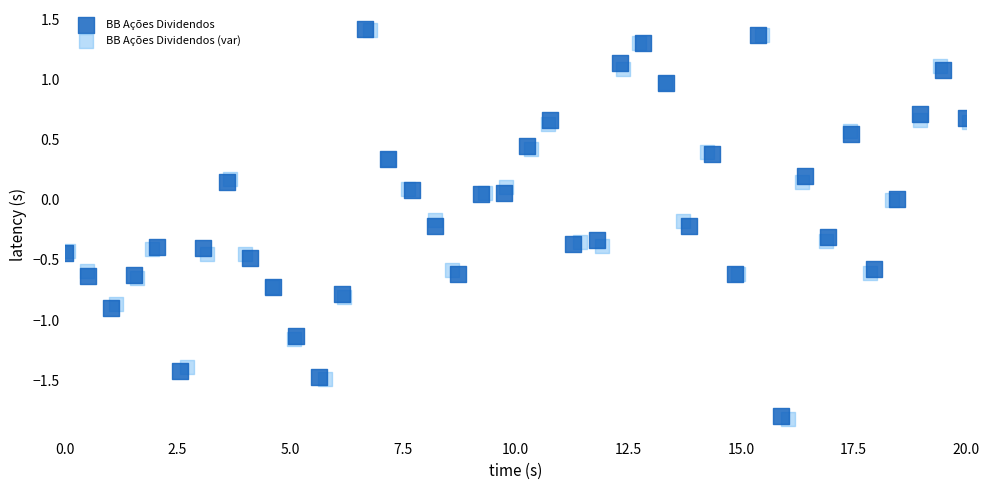

Which series has the largest Y range (max minus min)?

BB Ações Dividendos (var)